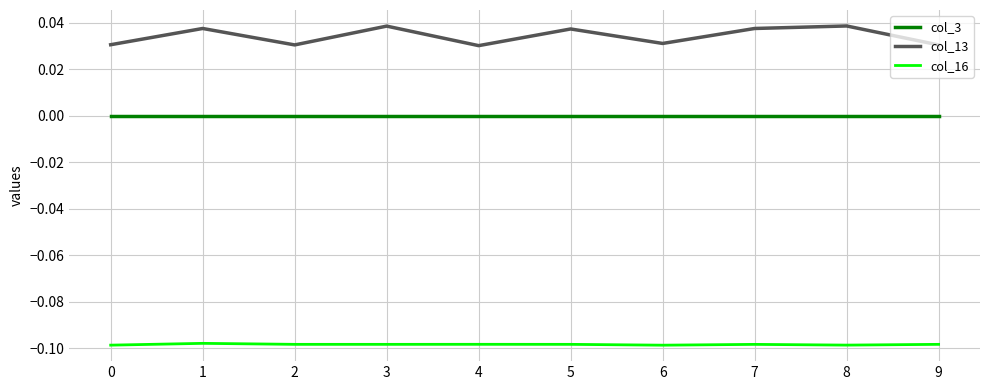

Which series has the largest range (max minus min)?

col_13